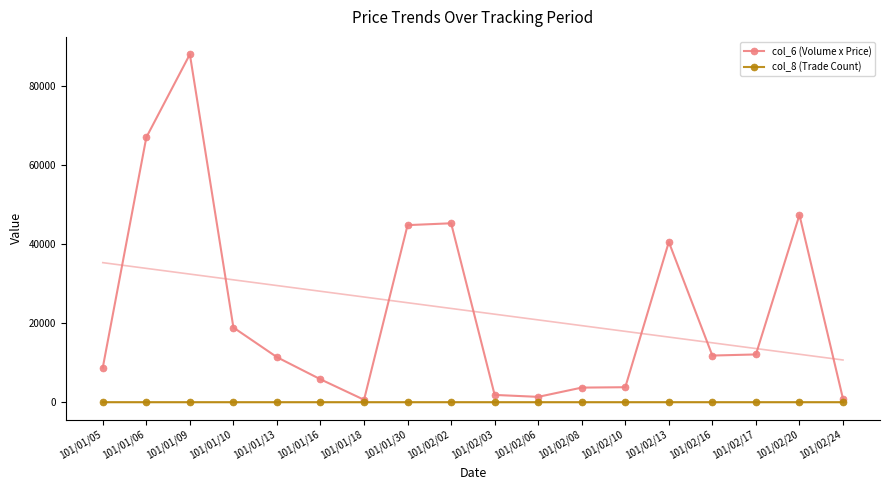

True or false: col_8 (Trade Count) and col_6 (Volume x Price) intersect in this chart.

False